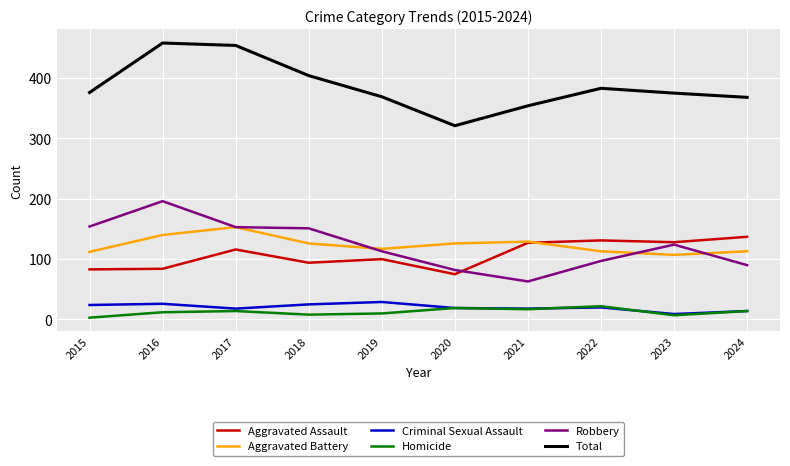

What is the spread (max minus min) of values at 2024?

354